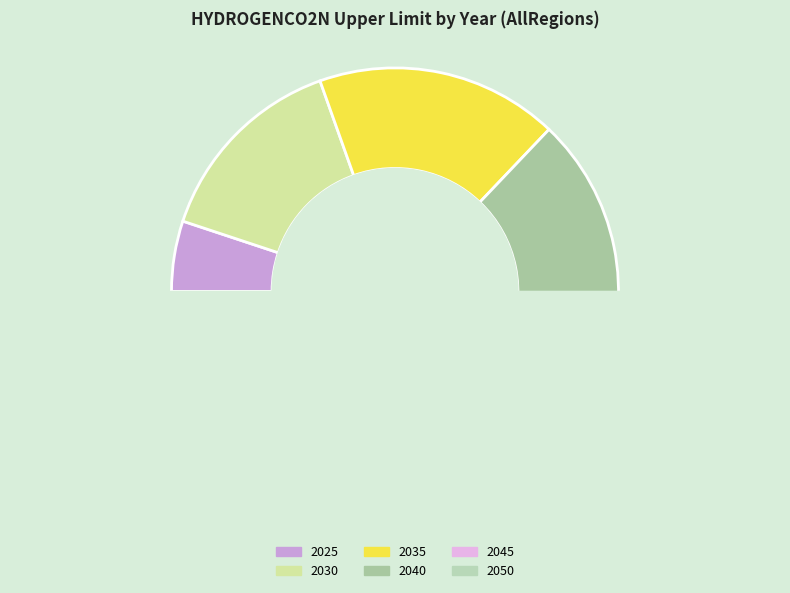

What is the total percentage of 2050 and 2025?

27.7%